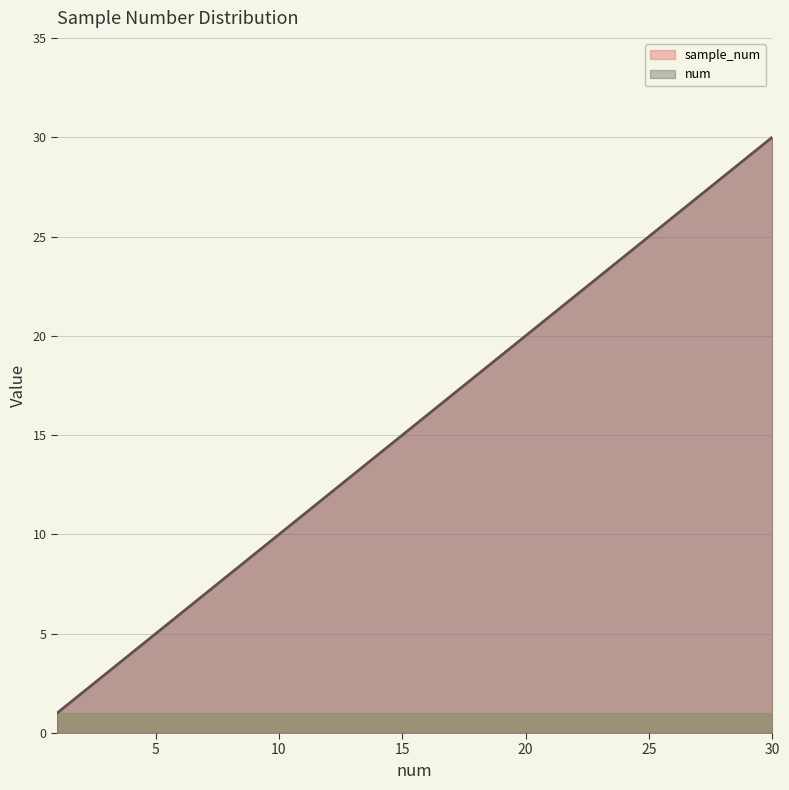

Count the number of categories in the chart.

30